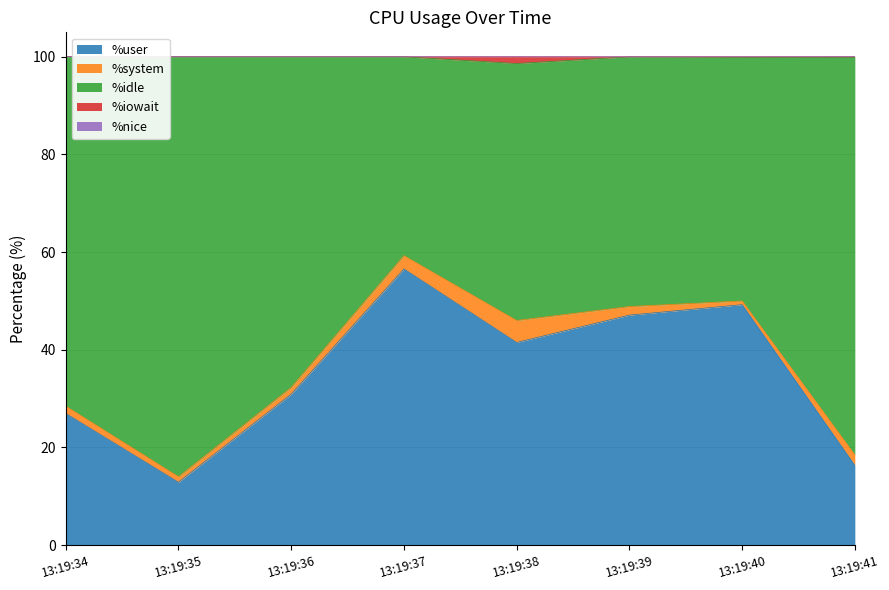

Is it true that %user equals 43.5 at 13:19:36?

False